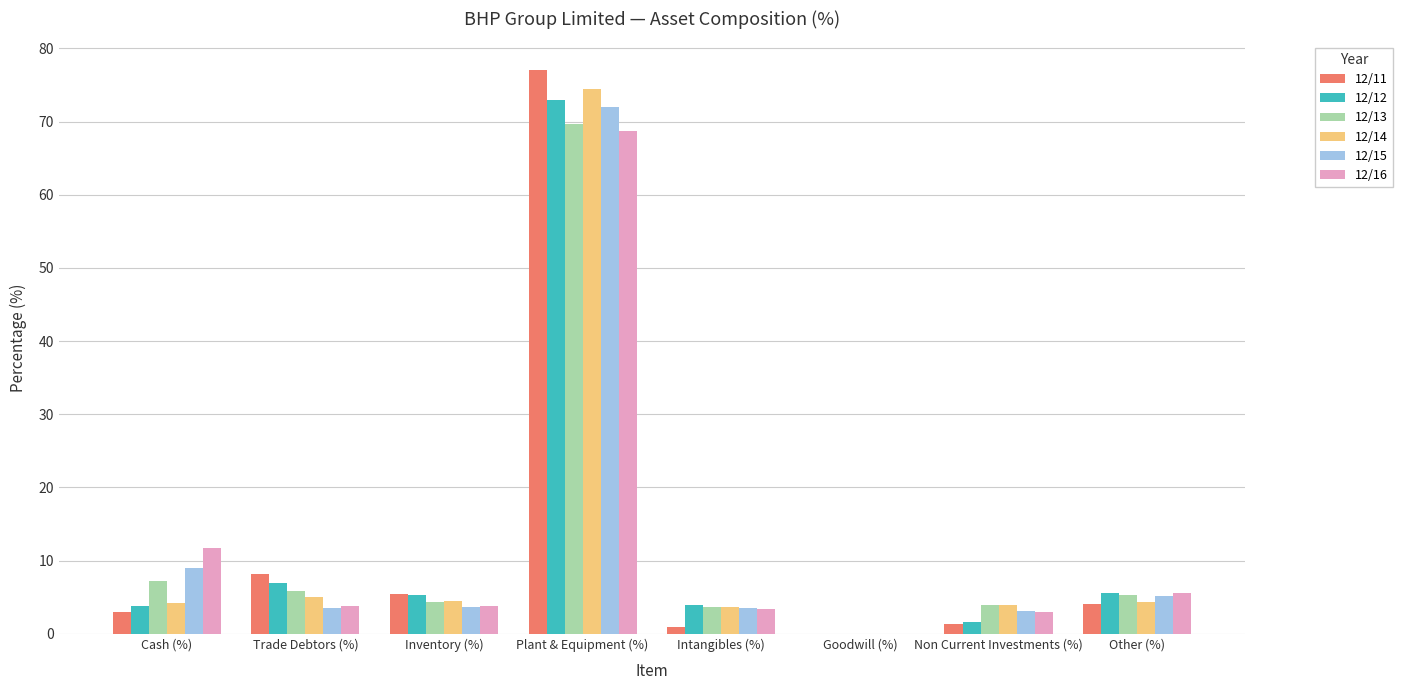

At which category is the sum across all series the highest?

Plant & Equipment (%)